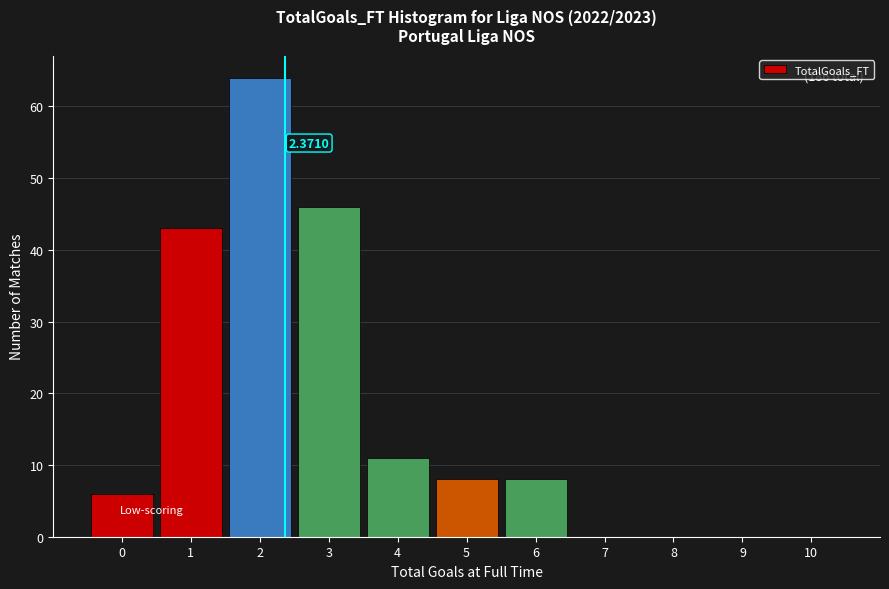

Over which range of the x-axis is the bar tallest?

1.5 to 2.5